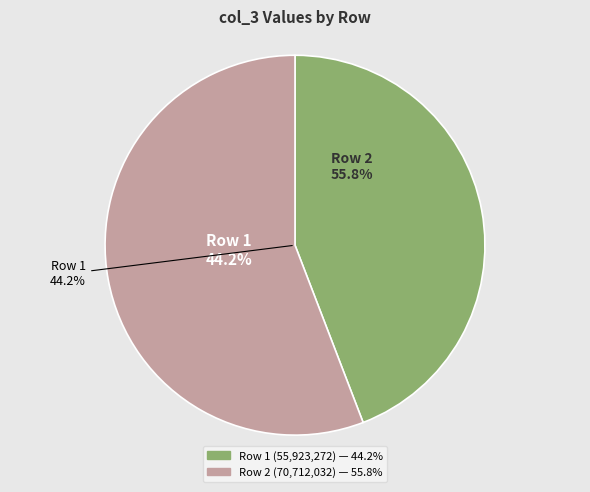

Is there a majority slice in this chart?

Yes